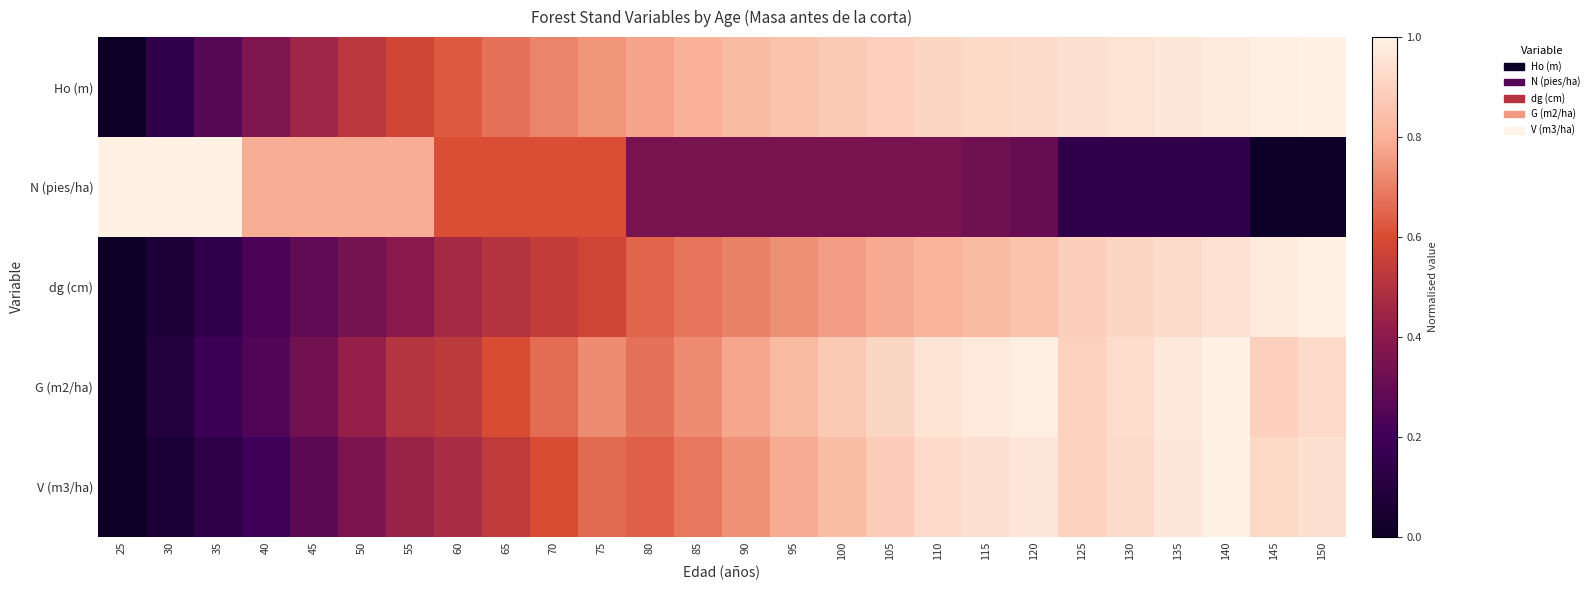

What is the difference between the highest and lowest values at 70?

0.2